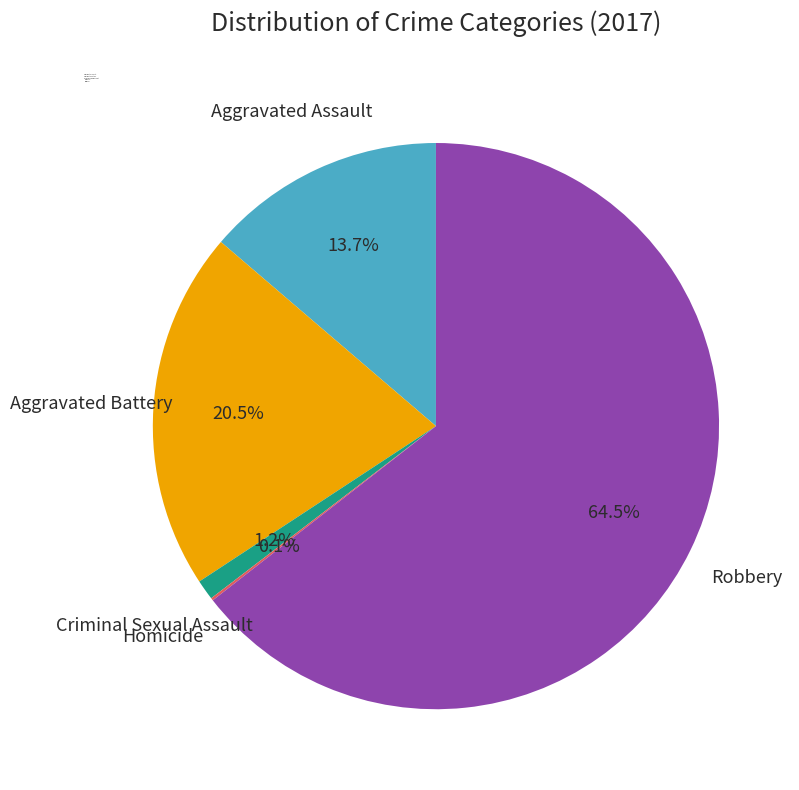

What is the largest slice in the pie chart?

Robbery